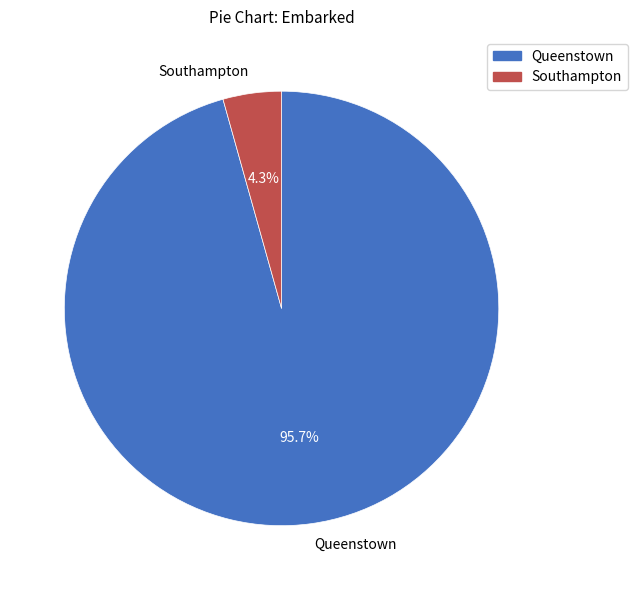

What is the majority slice?

Queenstown